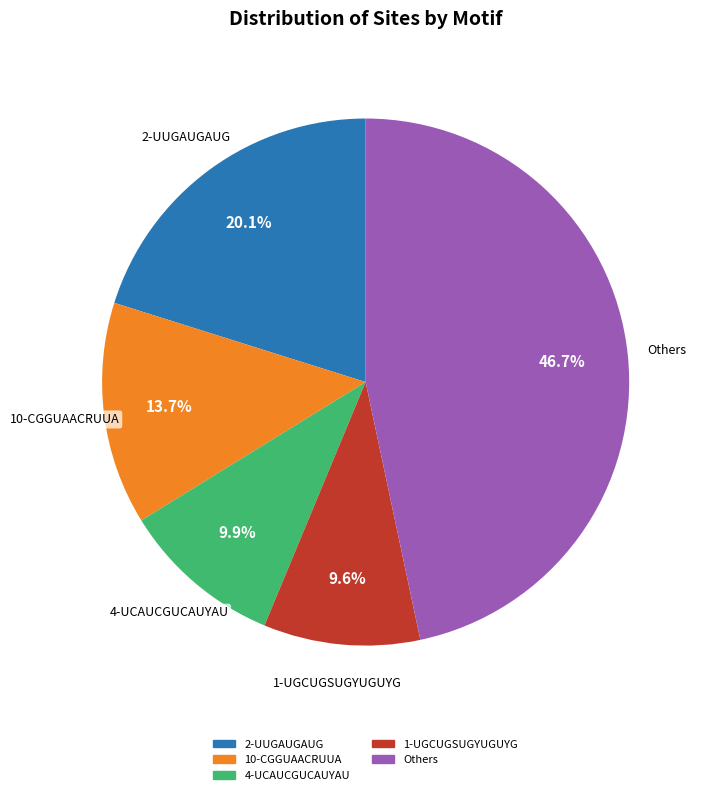

Count the number of slices in the pie.

5